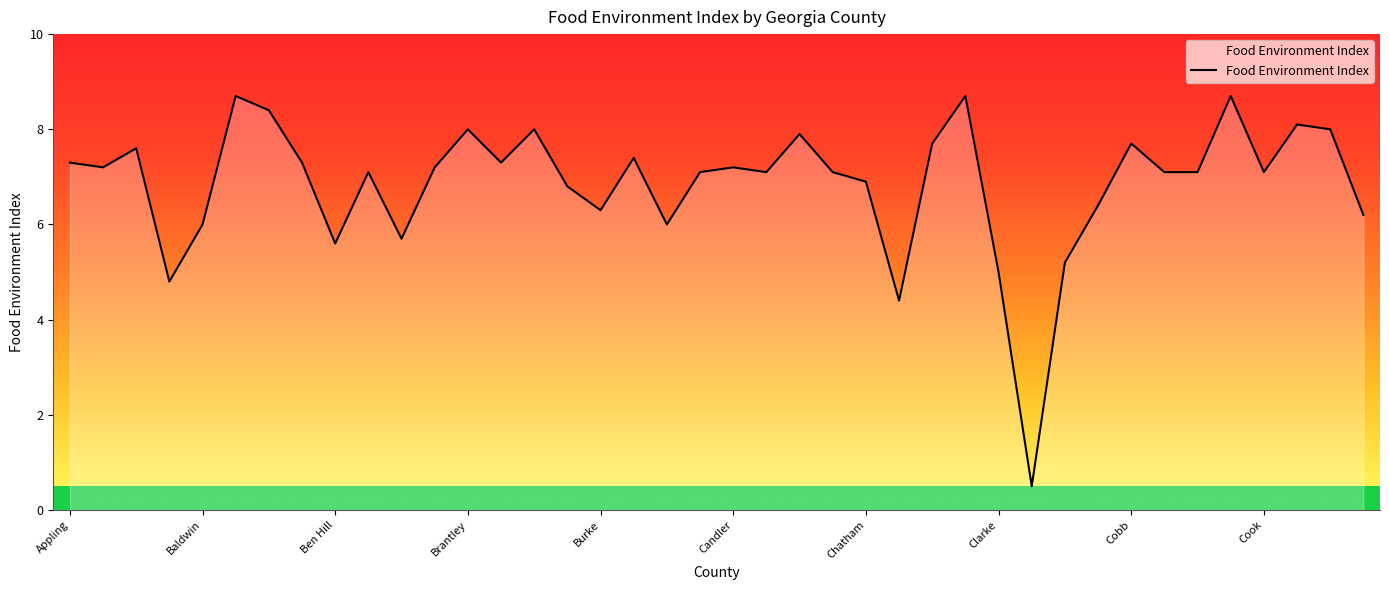

What is the difference between the values at Chatham and Candler?

0.3